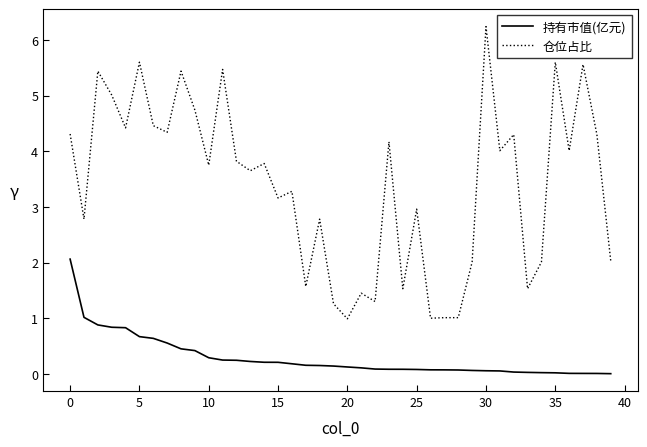

What is the average value of the 持有市值(亿元) series?

0.3